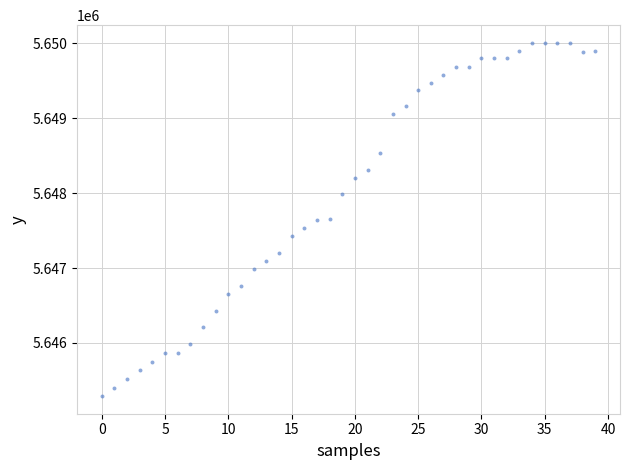

What is the range of Y values (max minus min)?

4717.2